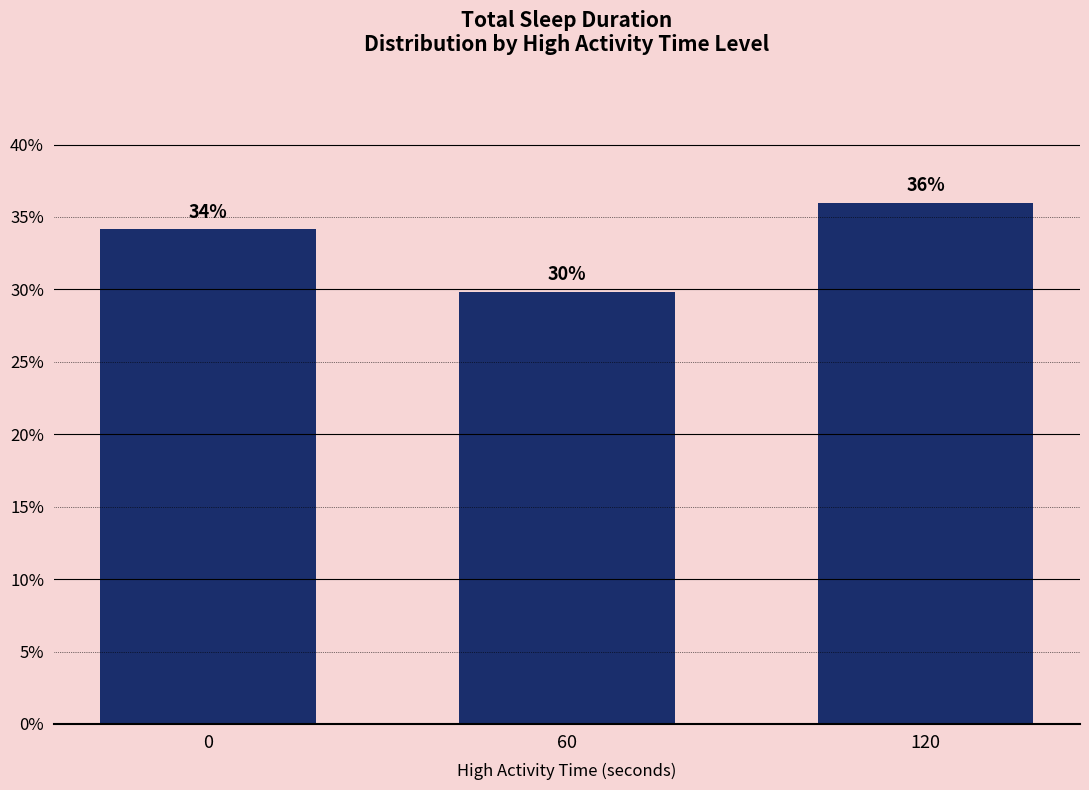

Which category has the lowest value across all series?

60